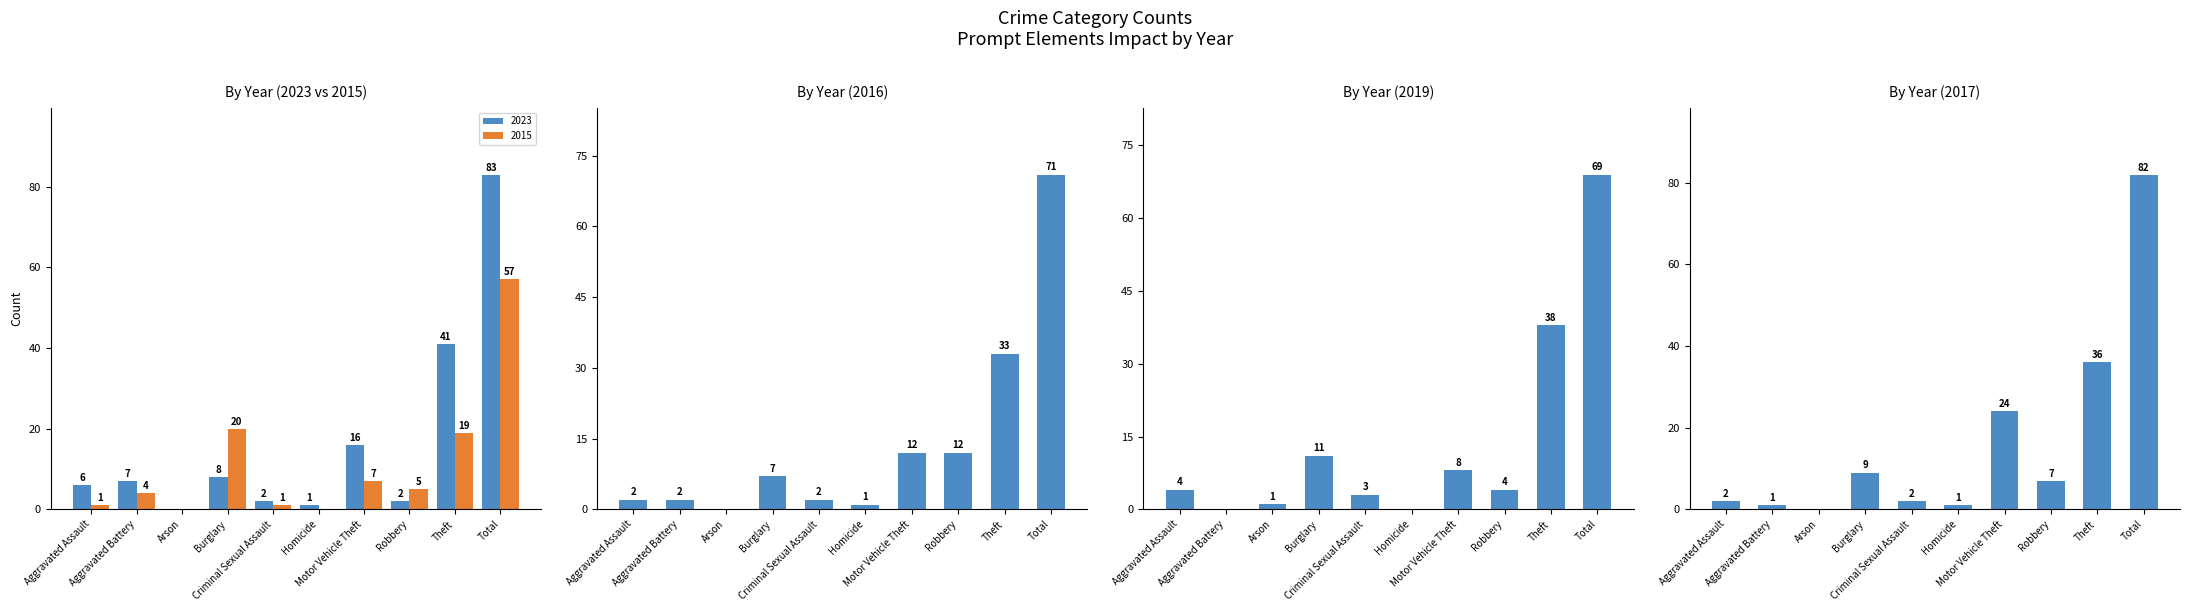

How many bars are there in total?

50